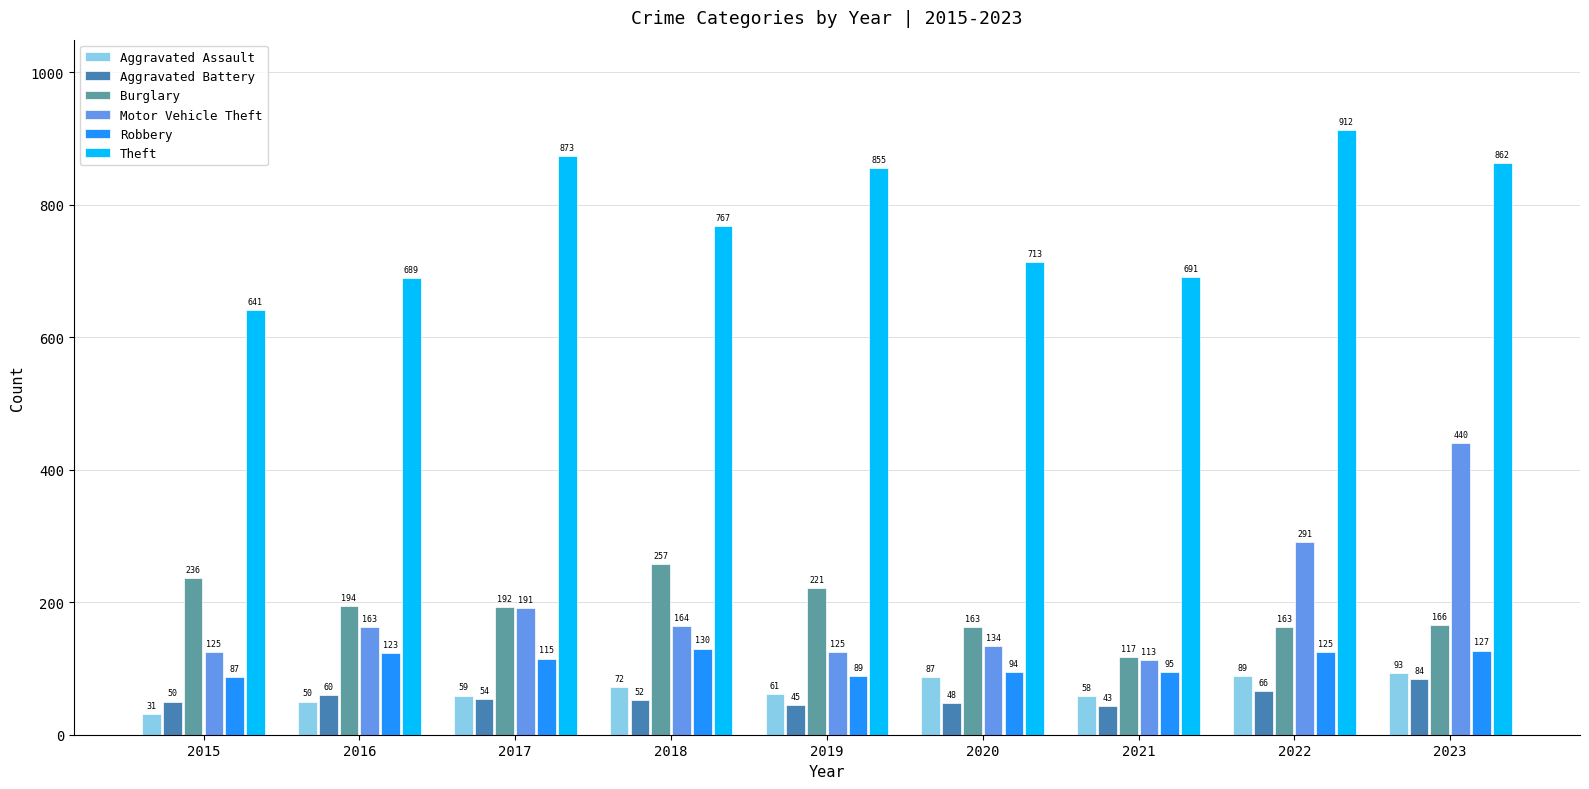

How many bars are there in total?

54